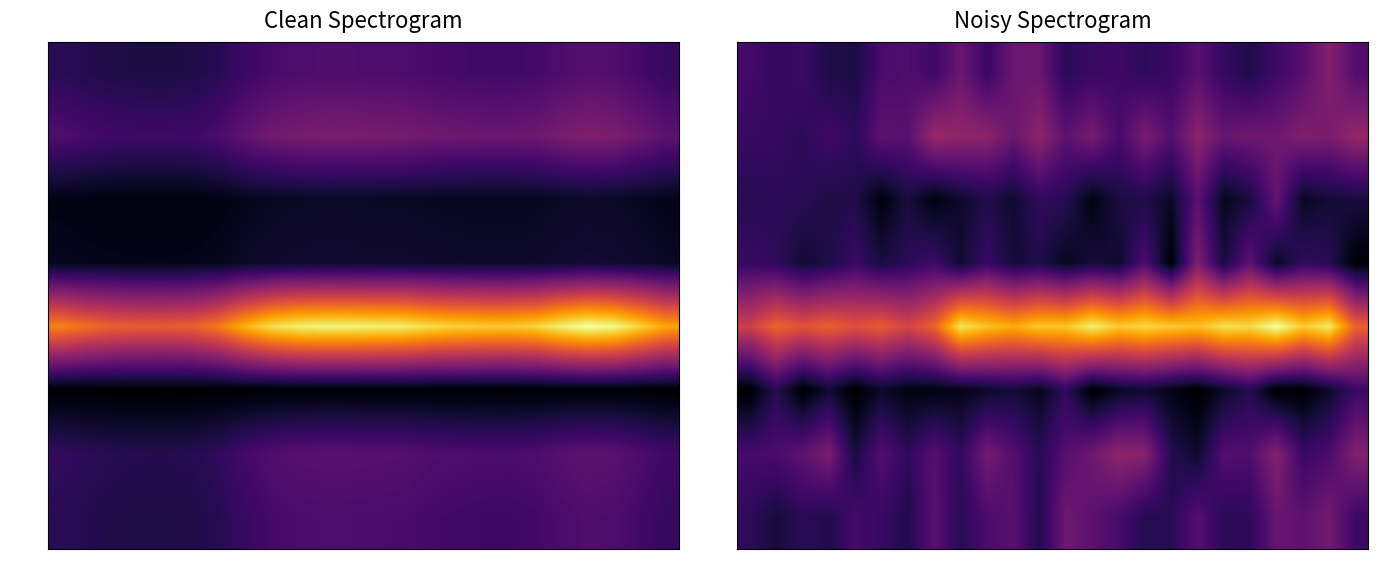

Is it true that col_0 equals 18.0 at 20?

True